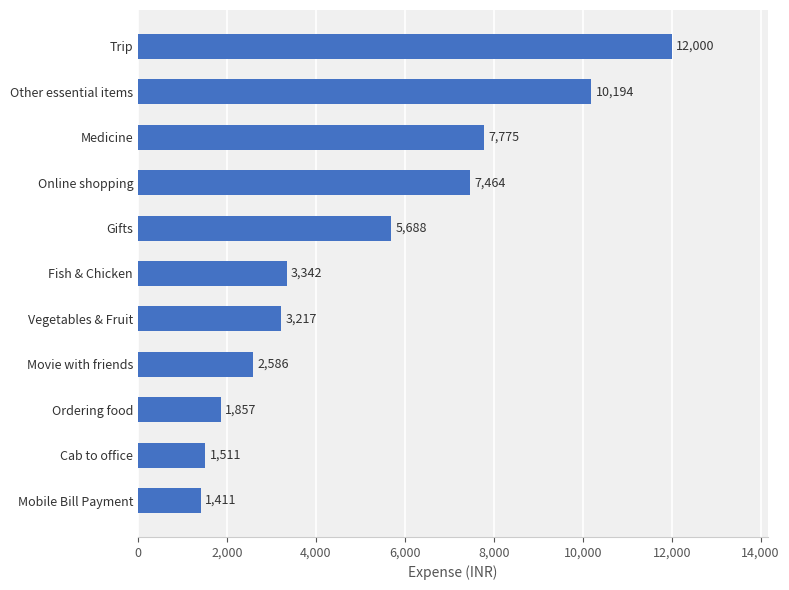

What is the approximate value at Fish & Chicken?

3342.0